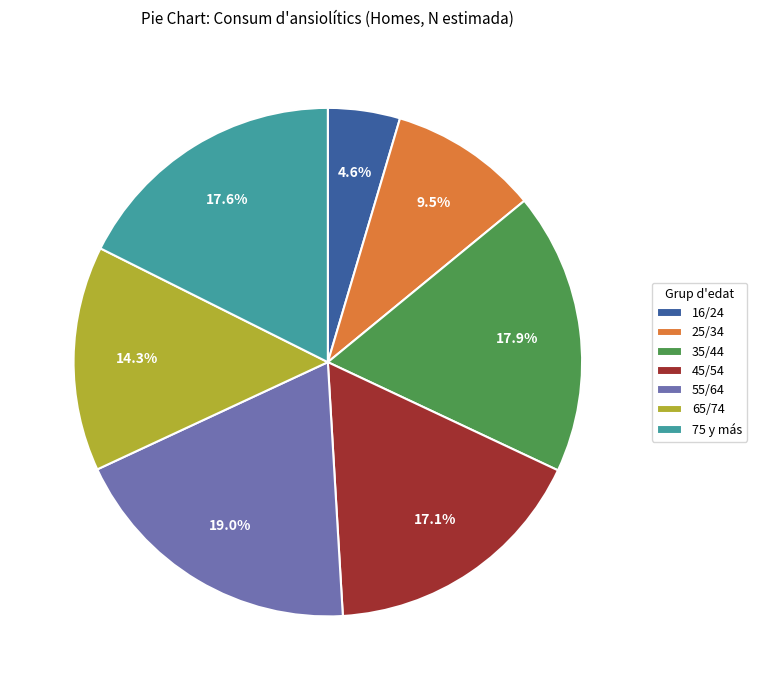

Does 65/74 represent more than half of the total?

No